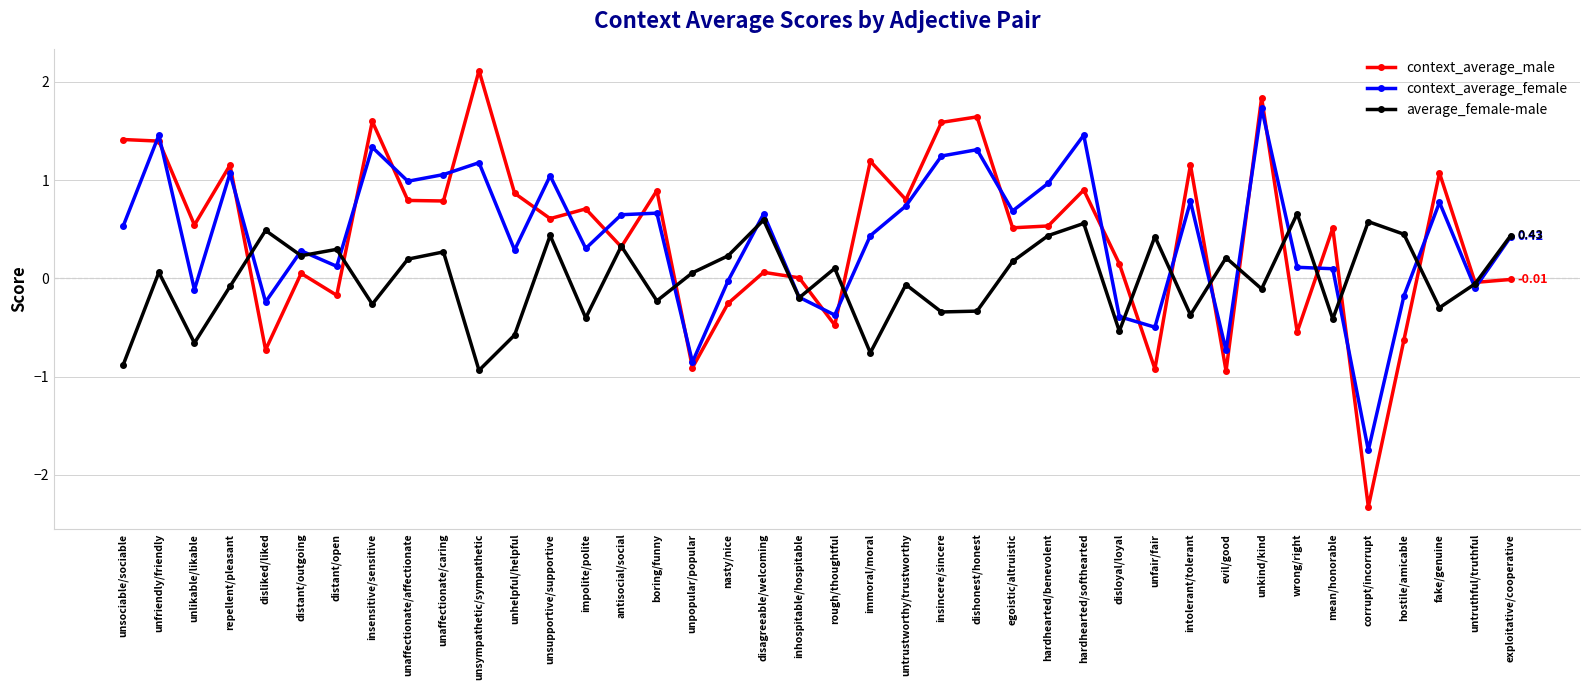

The context_average_male series shows 0.5 at egoistic/altruistic. True or false?

True